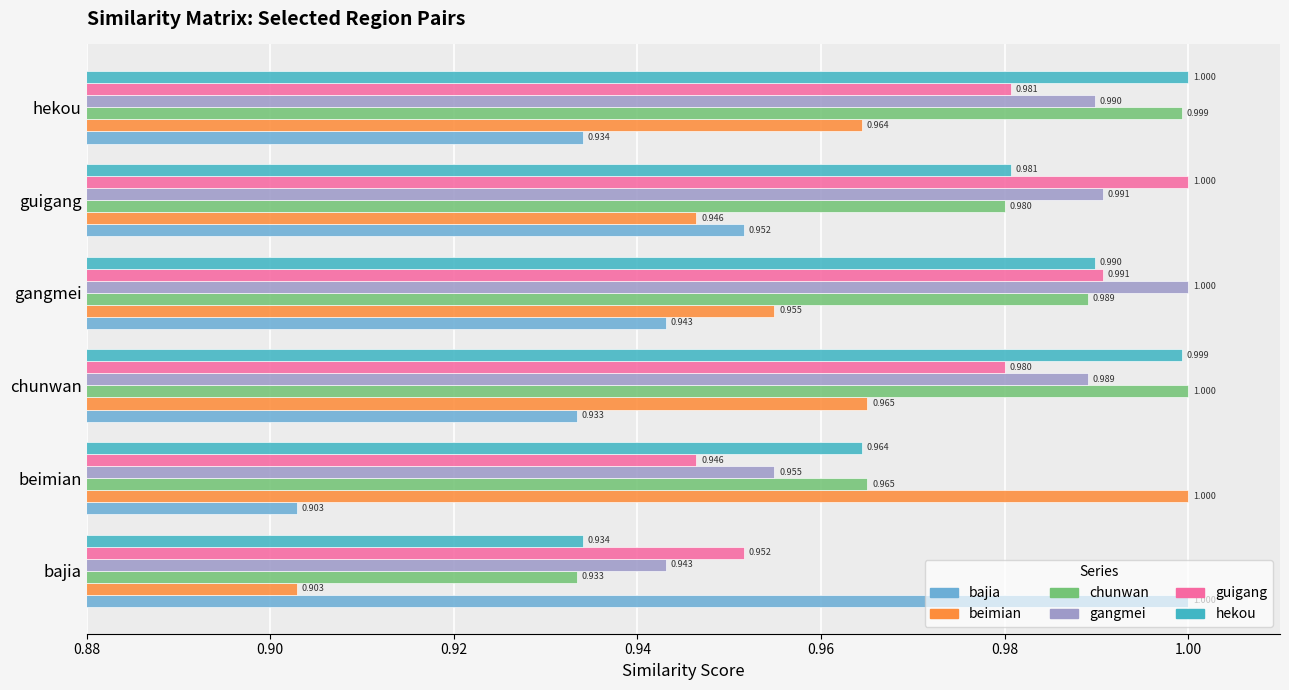

At beimian, list the series in order from largest to smallest.

beimian, chunwan, hekou, gangmei, guigang, bajia